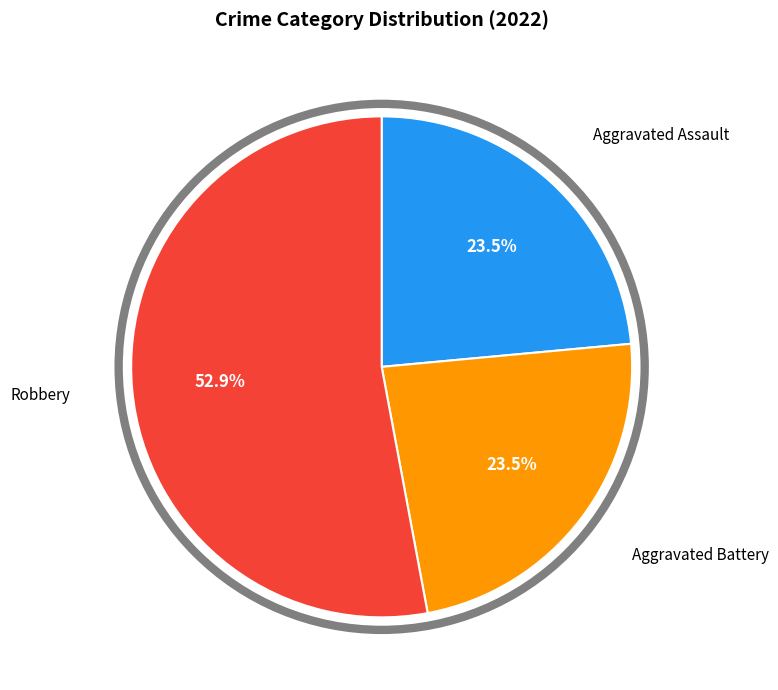

Is there any slice that represents more than half of the pie?

Yes